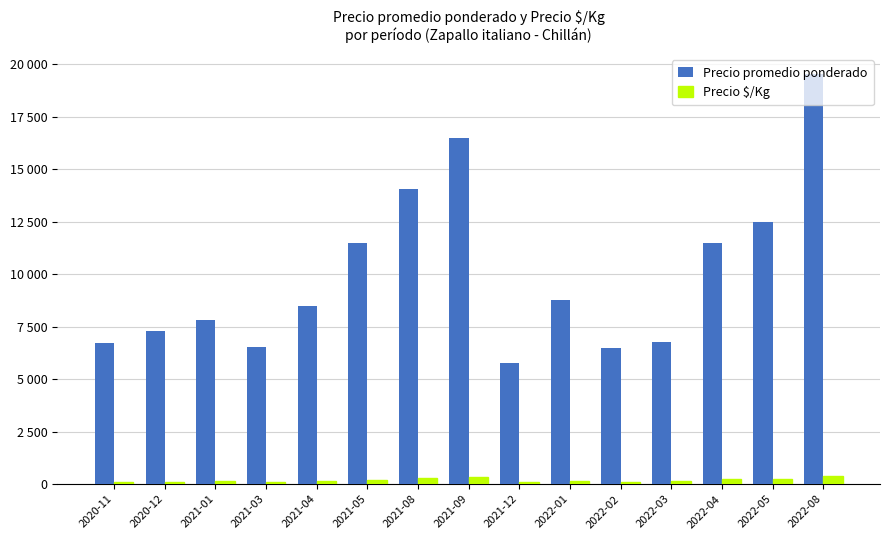

Which series has the widest spread of values?

Precio promedio ponderado